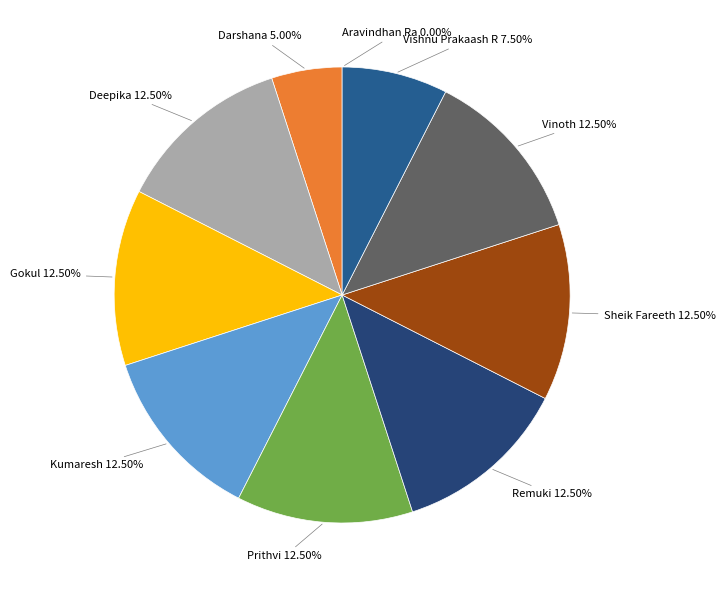

How many segments does this pie chart have?

10